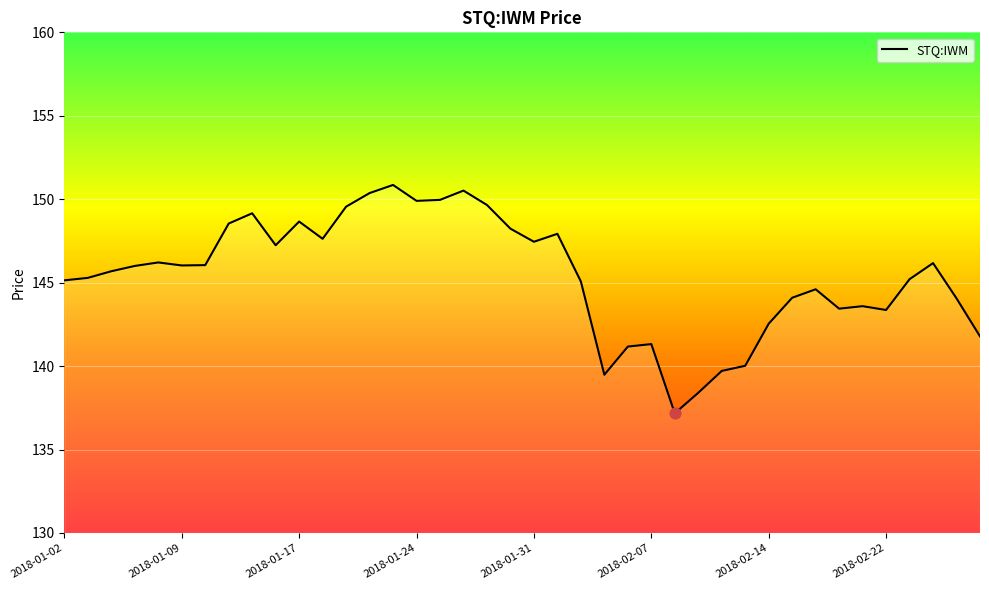

What is the difference between the maximum and minimum values?

13.7